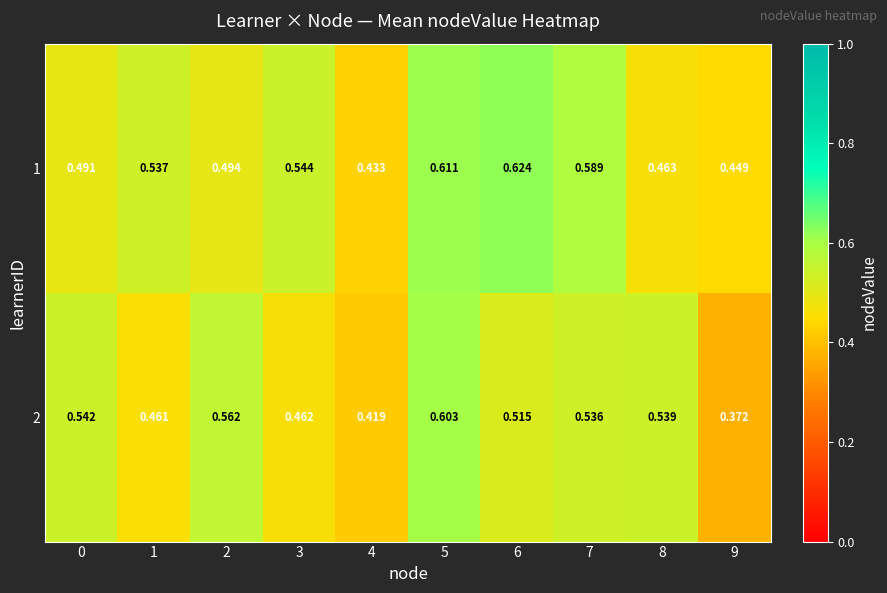

Is the value of 1 at 0 greater than the value of 2 at 4?

Yes